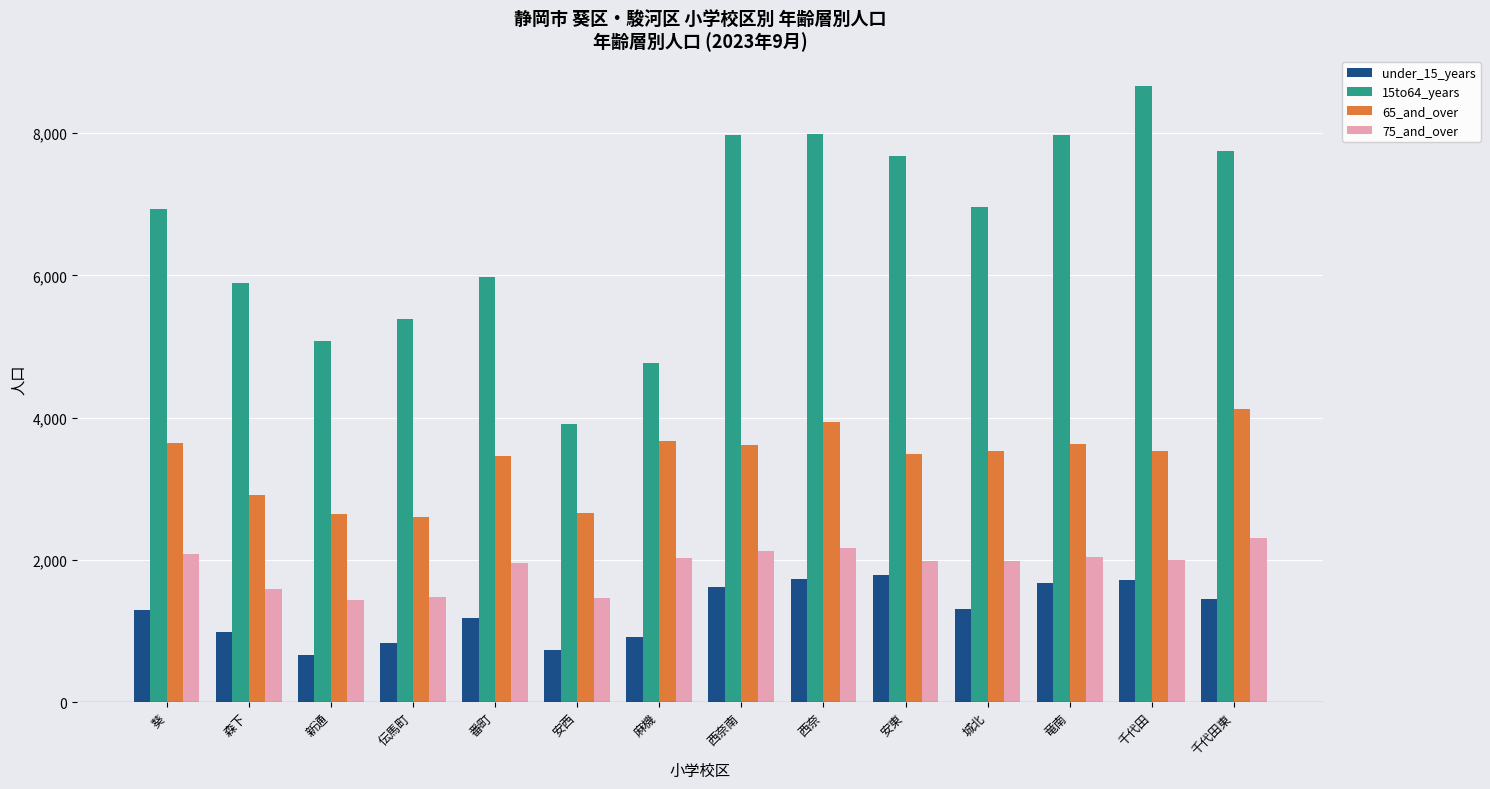

What is the difference between the second highest and second lowest values in the 75_and_over series?

691